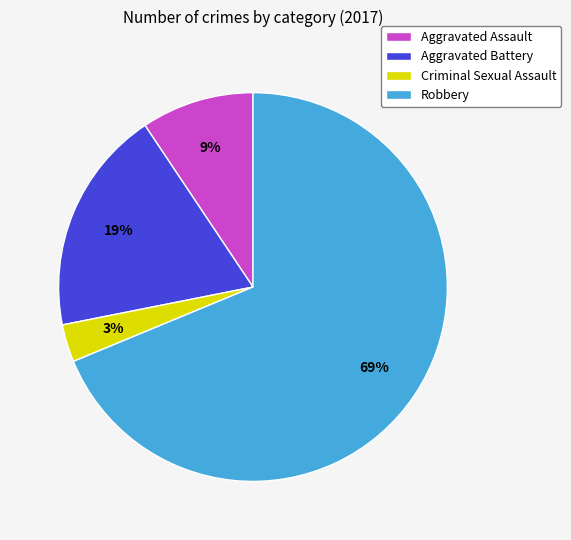

Is the sum of Robbery and Aggravated Battery greater than half?

Yes